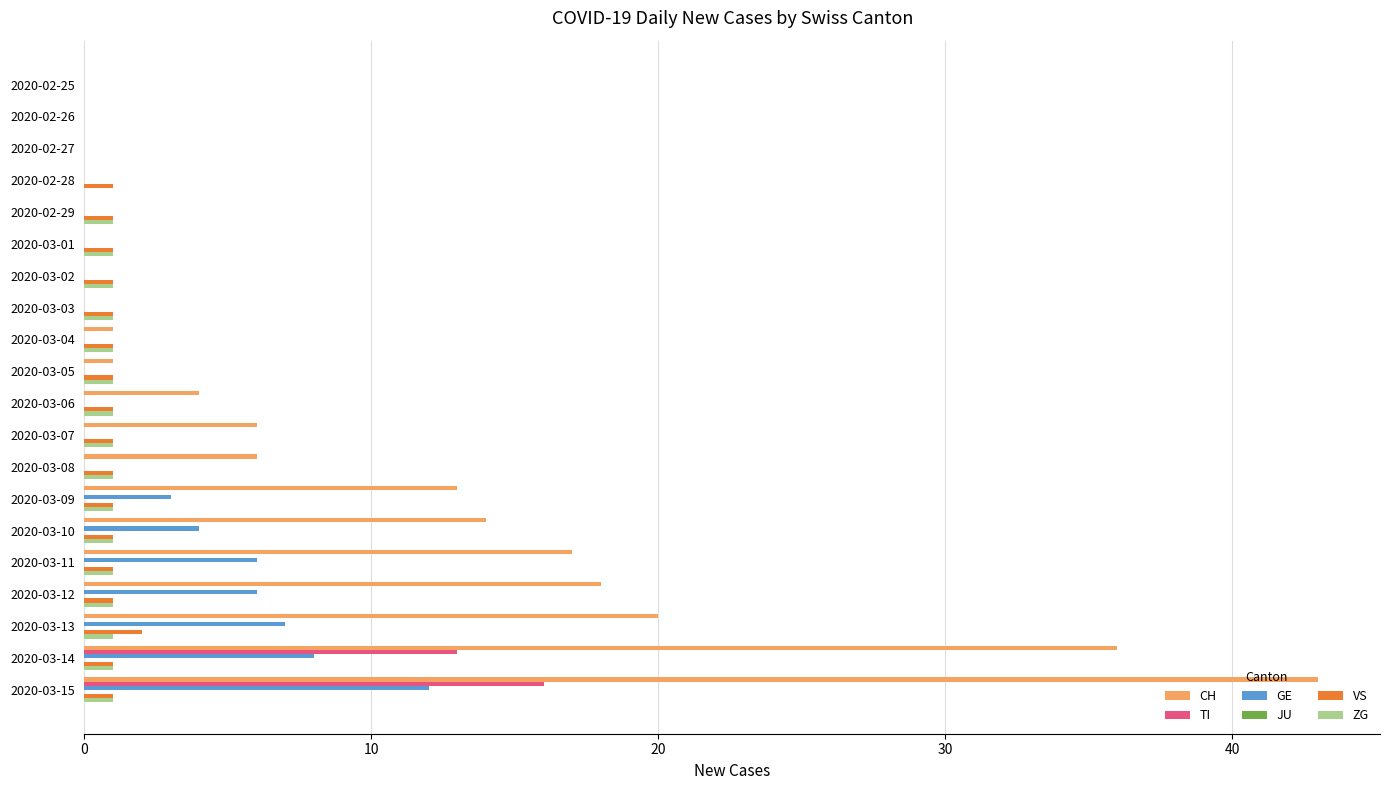

How many series are shown in this chart?

5